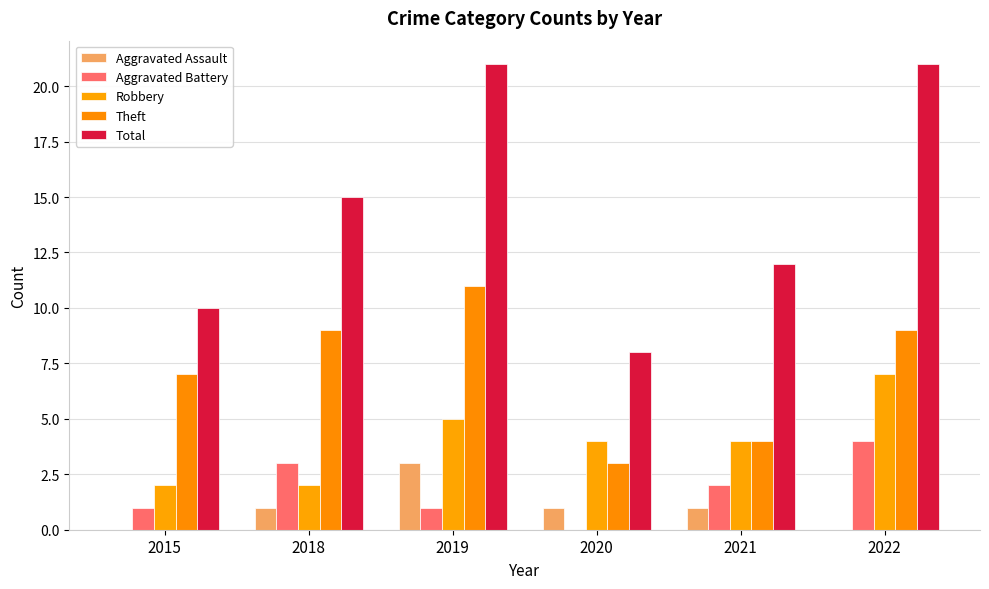

Does the chart contain stacked bars?

No